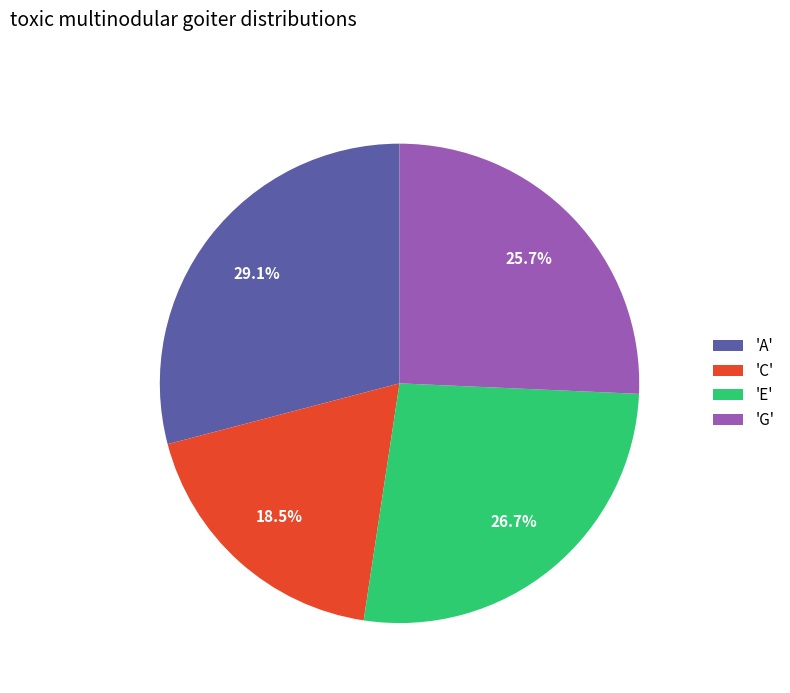

To the nearest percent, what is the difference between the largest and smallest slice percentages?

11%